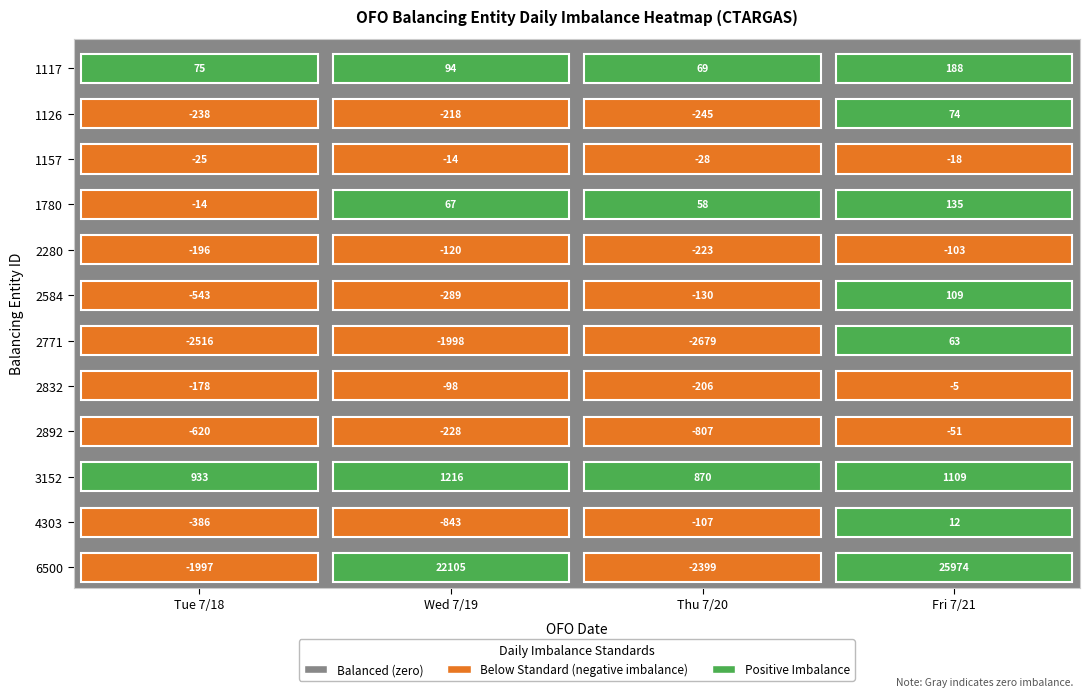

List the series in order of their peak value, lowest first.

2280_CTARGAS, 2892_CTARGAS, 1157_CTARGAS, 2832_CTARGAS, 4303_CTARGAS, 2771_CTARGAS, 1126_CTARGAS, 2584_CTARGAS, 1780_CTARGAS, 1117_CTARGAS, 3152_CTARGAS, 6500_CTARGAS